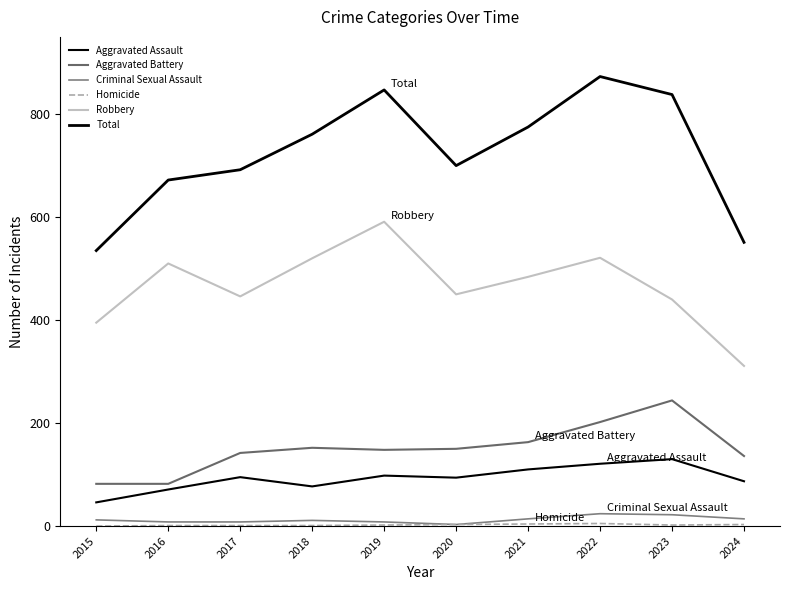

True or false: Robbery and Aggravated Battery cross at least once.

False